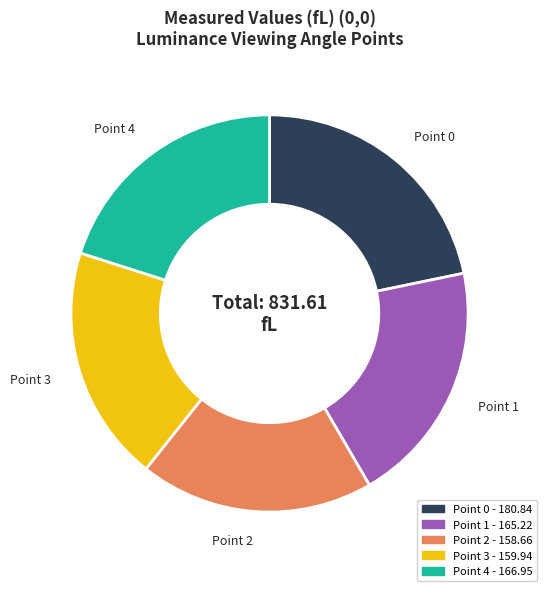

Do Point 4 - 166.95 and Point 0 - 180.84 together represent more than half of the pie?

No